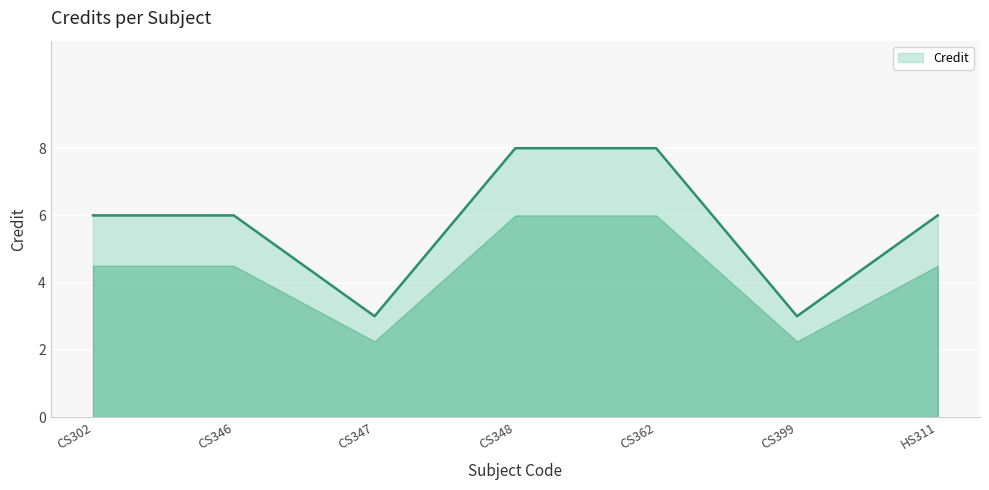

What position from the left is CS347?

3